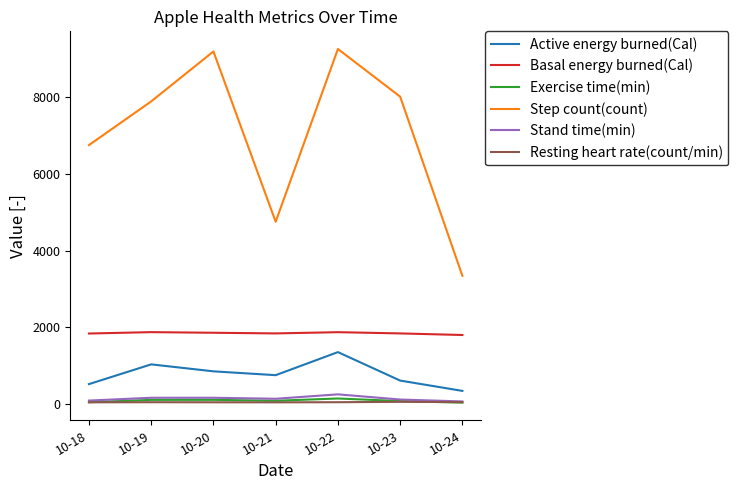

What is the maximum value shown in the chart?

9259.0